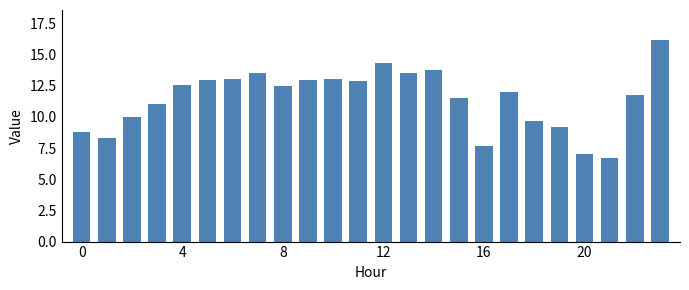

What is the sum of all values?

274.9